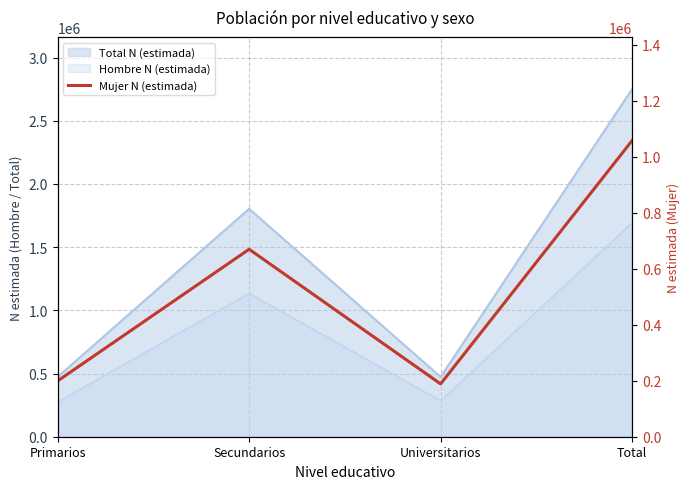

Count the number of categories in the chart.

4